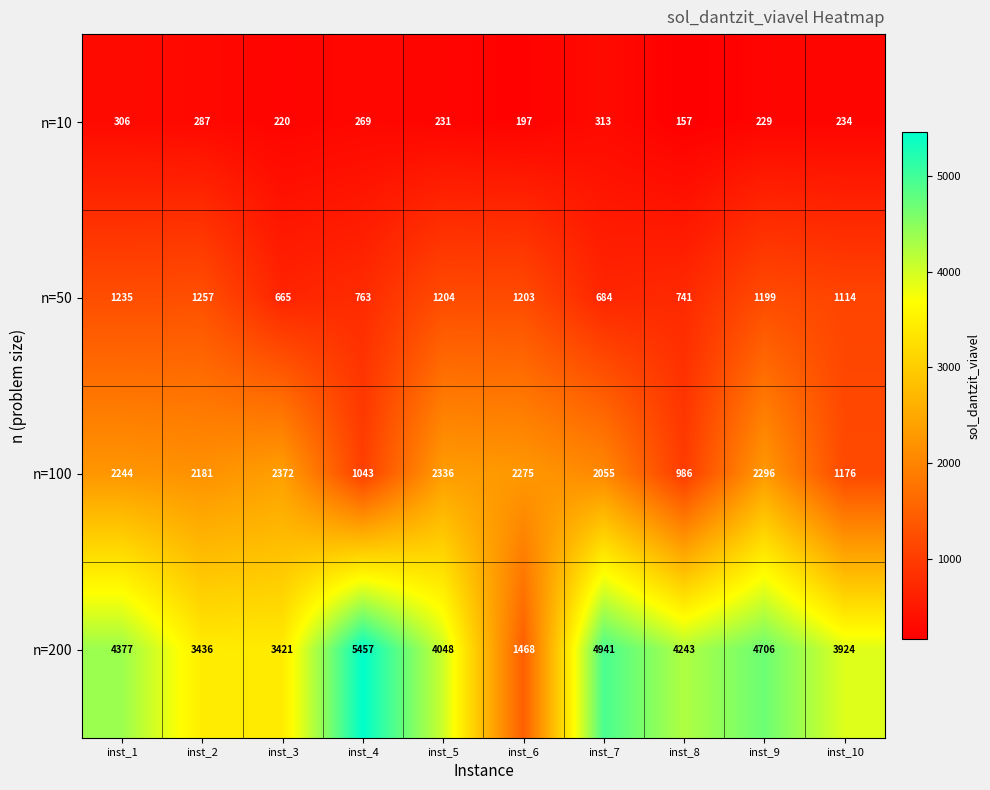

Rank the series by their average value, from highest to lowest.

n=200, n=100, n=50, n=10